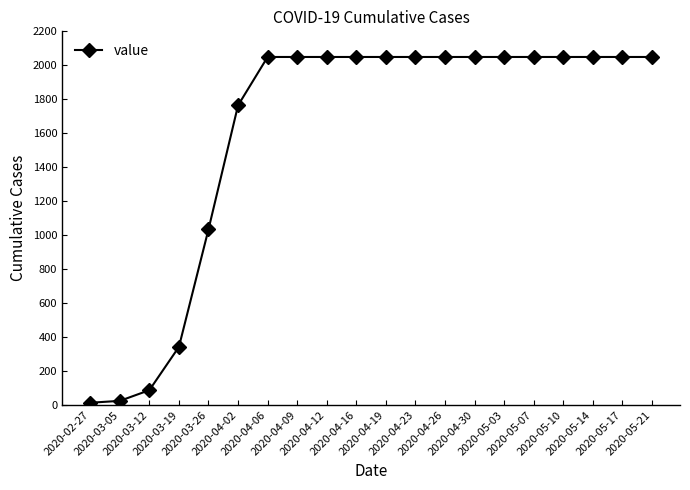

The value at 2020-05-10 is 2049. True or false?

True